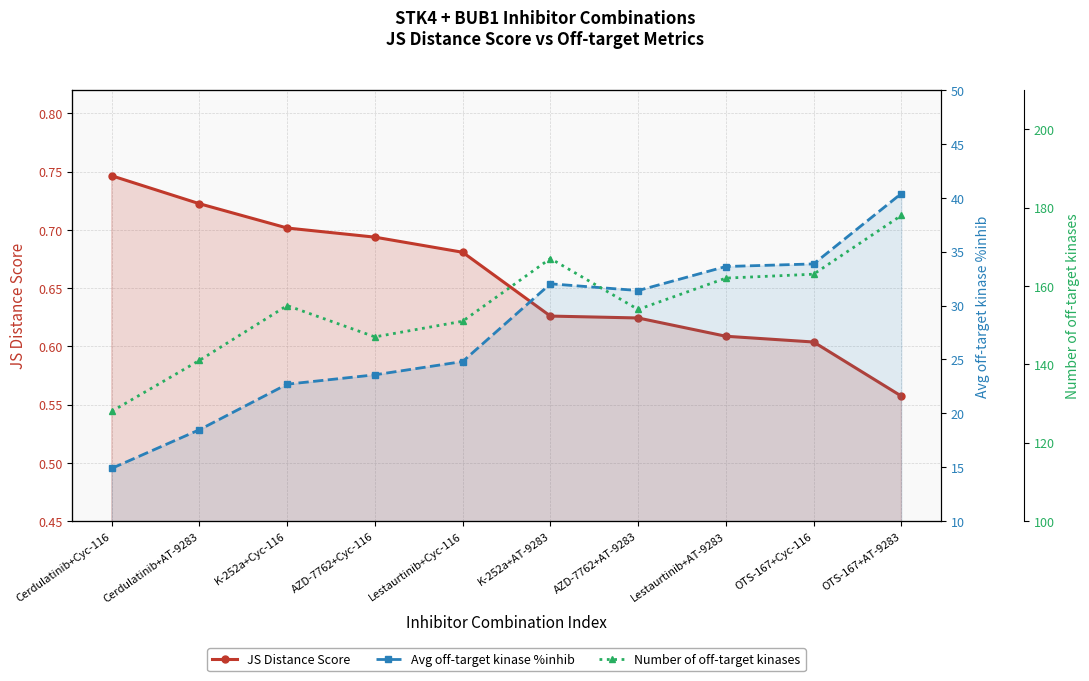

What is the greatest value displayed?

178.0